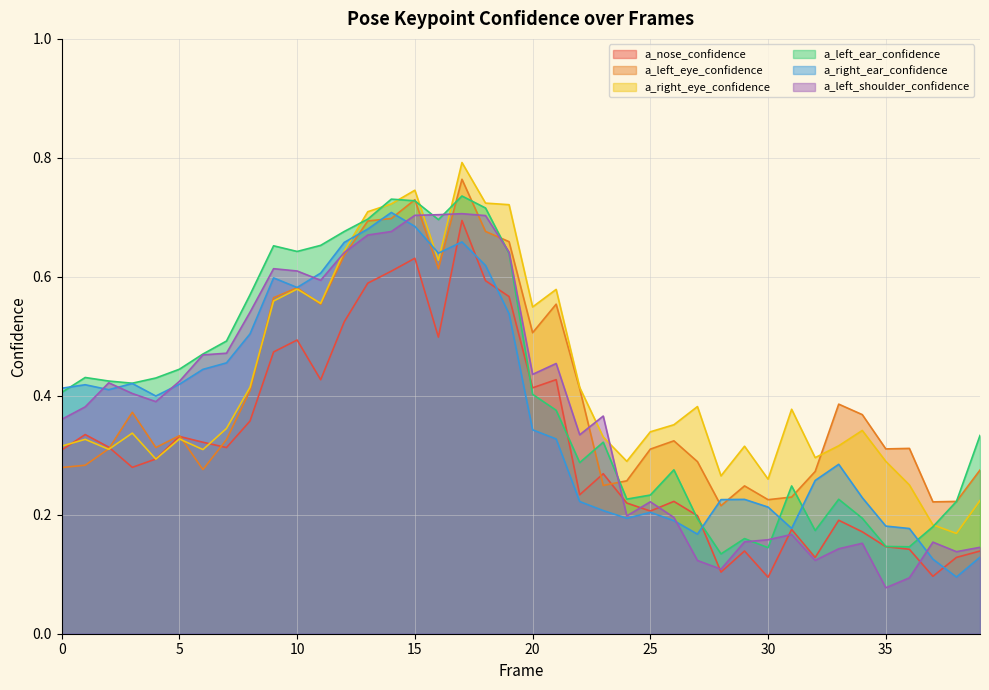

Is the value of a_left_shoulder_confidence at 33 greater than the value of a_right_eye_confidence at 13?

No